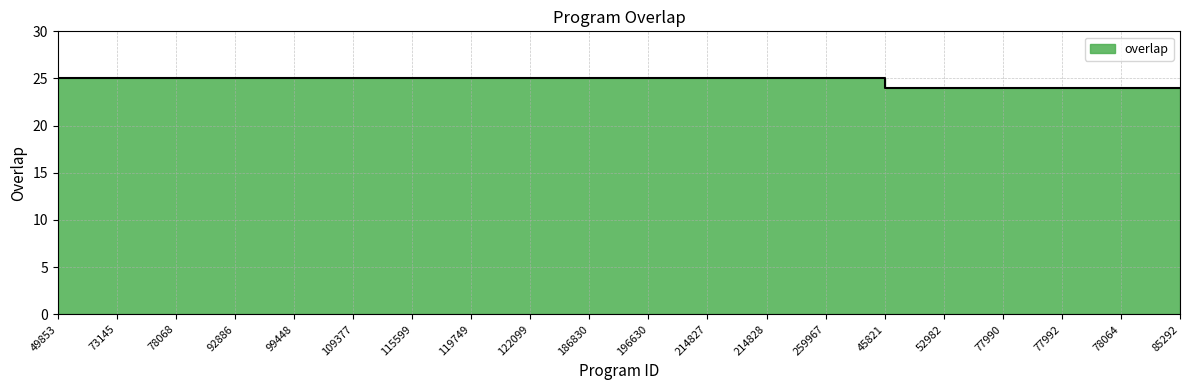

Rank the categories by value from lowest to highest.

45821, 52982, 77990, 77992, 78064, 85292, 49853, 73145, 78068, 92886, 99448, 109377, 115599, 119749, 122099, 186830, 196630, 214827, 214828, 259967